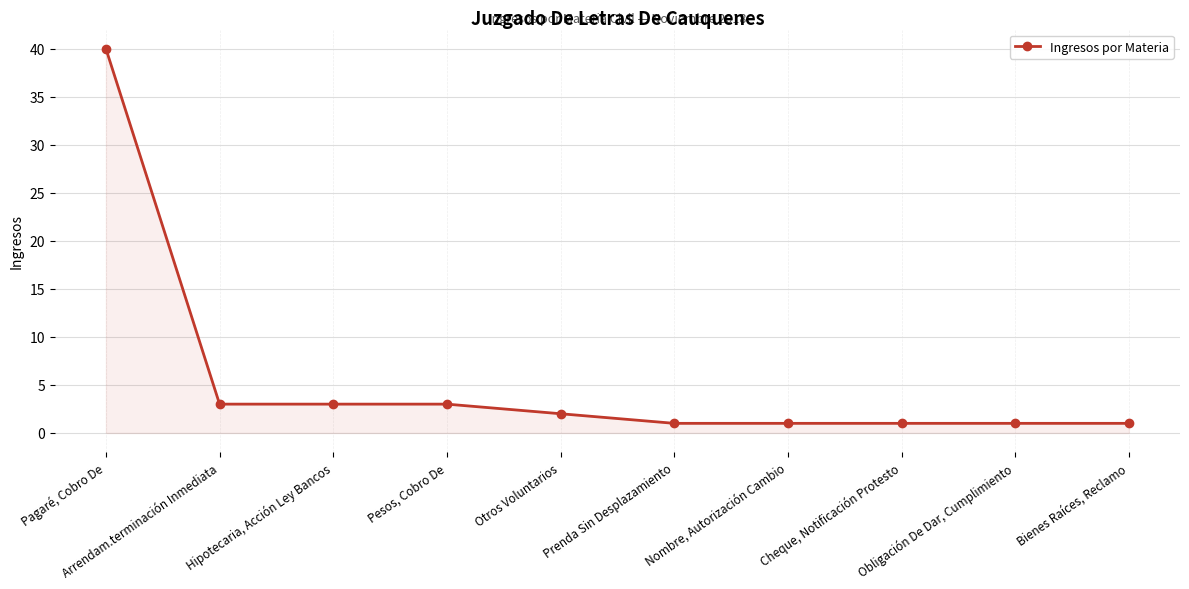

What is the maximum value shown in the chart?

40